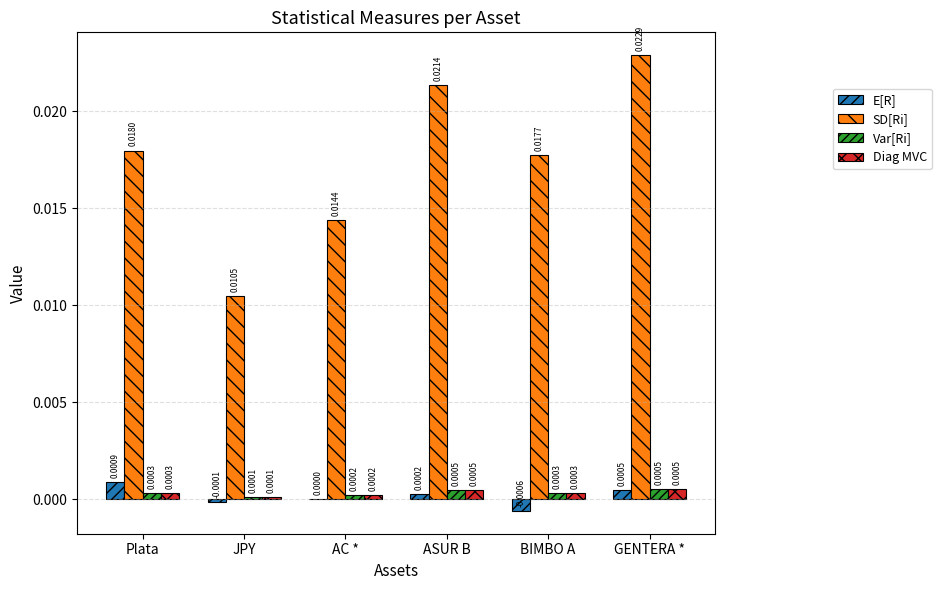

At which label is E[R] closest to 0?

AC *